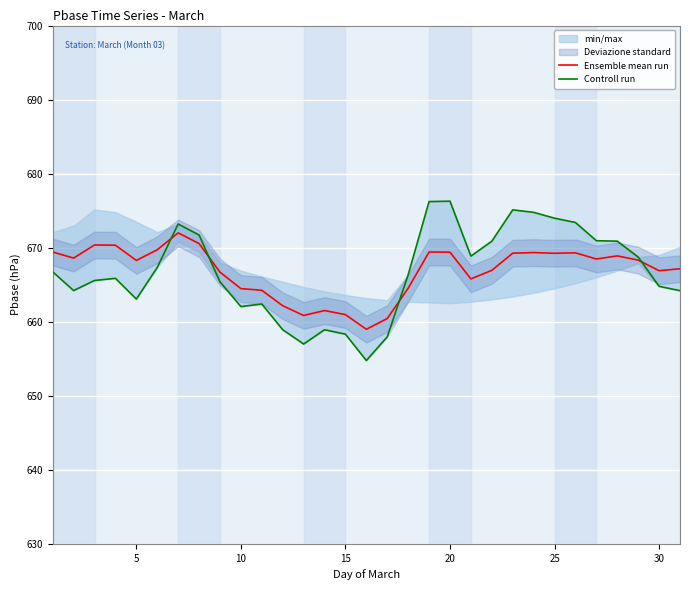

What is the average value of the Ensemble mean run series?

666.9